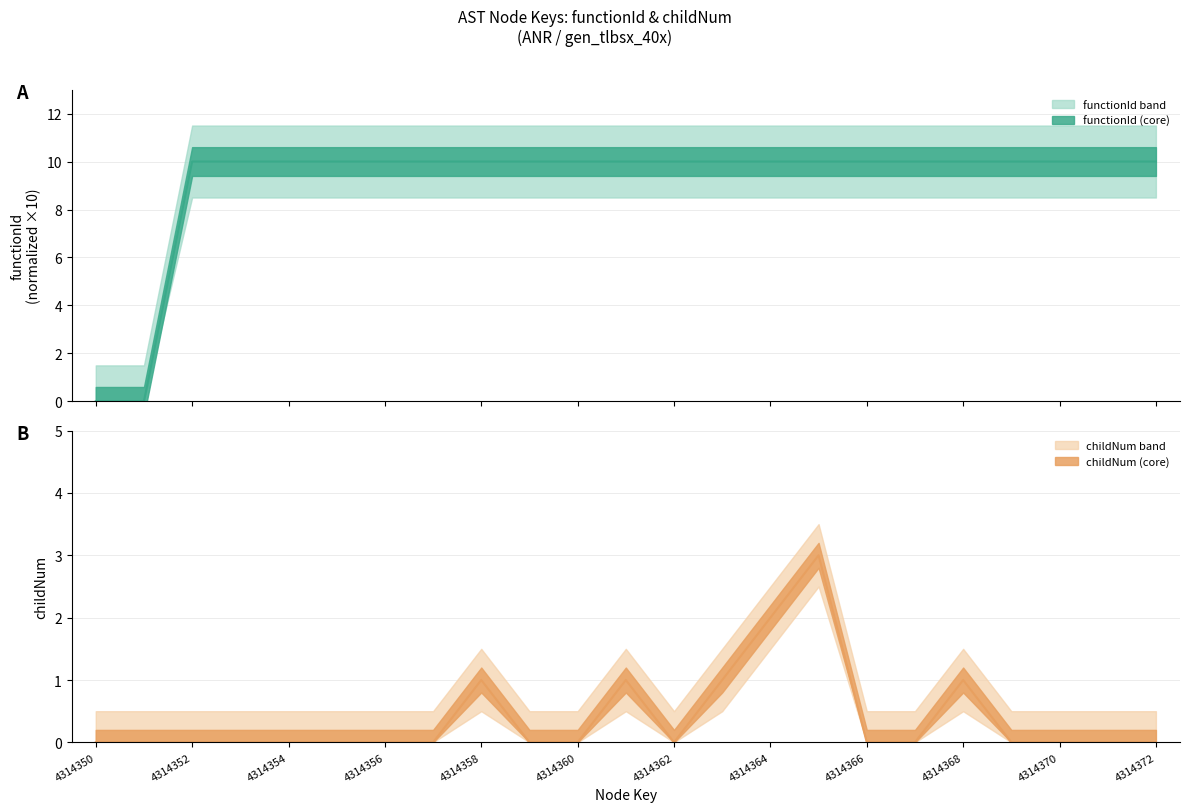

What is the sum of the functionId (line) values at 4314362 and 4314364?

20